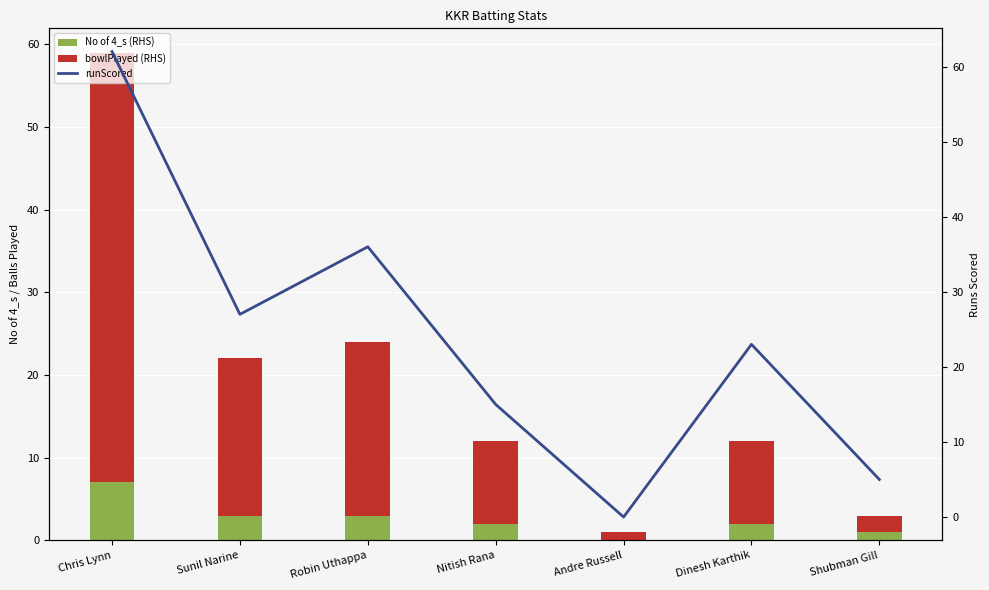

What position from the left is Nitish Rana?

4